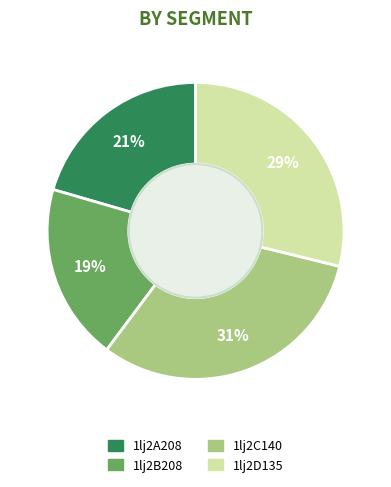

Does any single category account for the majority?

No